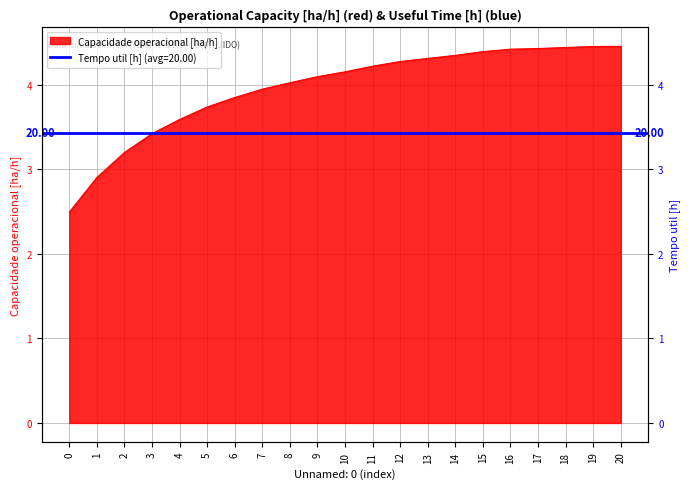

What is the approximate value at 18?

4.4